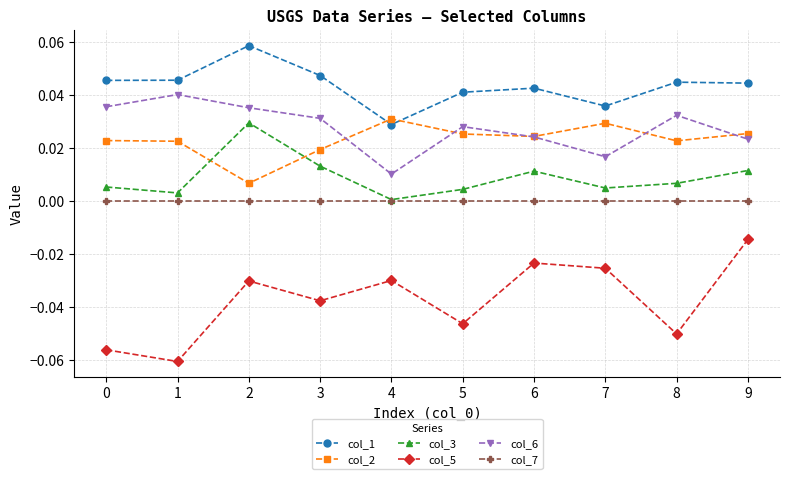

How many series are shown in this chart?

6